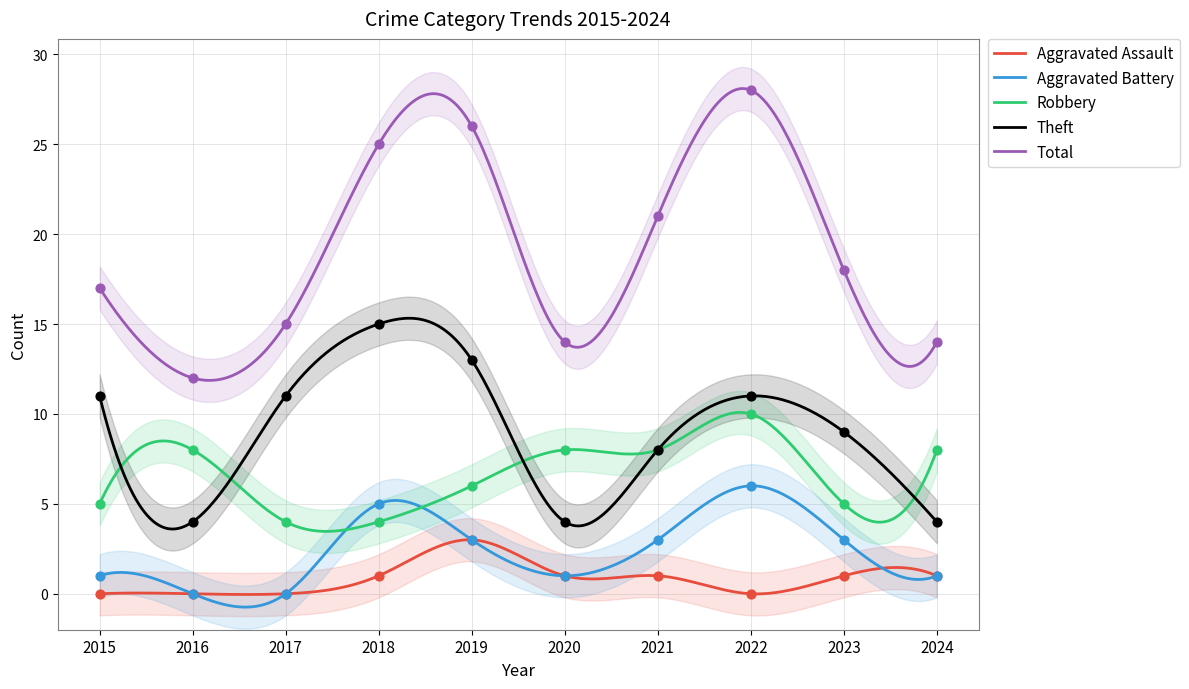

Which series contains the lowest Y value?

Aggravated Assault